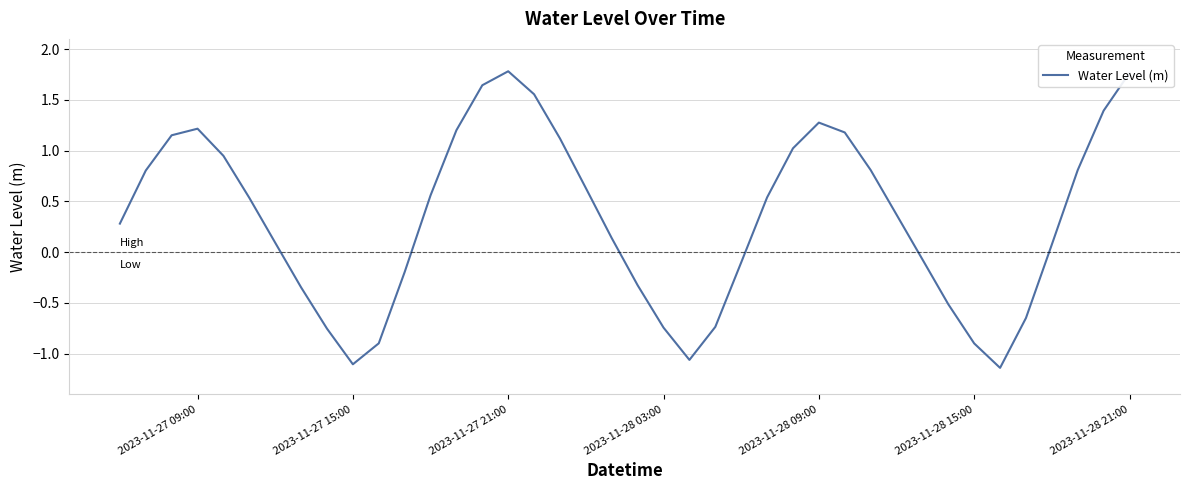

How many values are above zero?

25